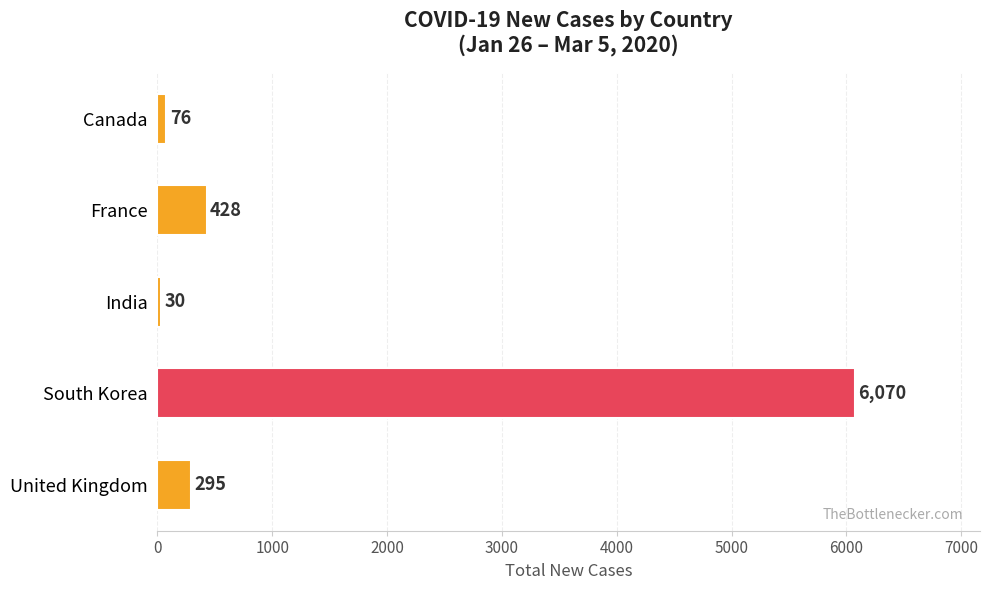

What is the difference between the maximum and second lowest values?

5994